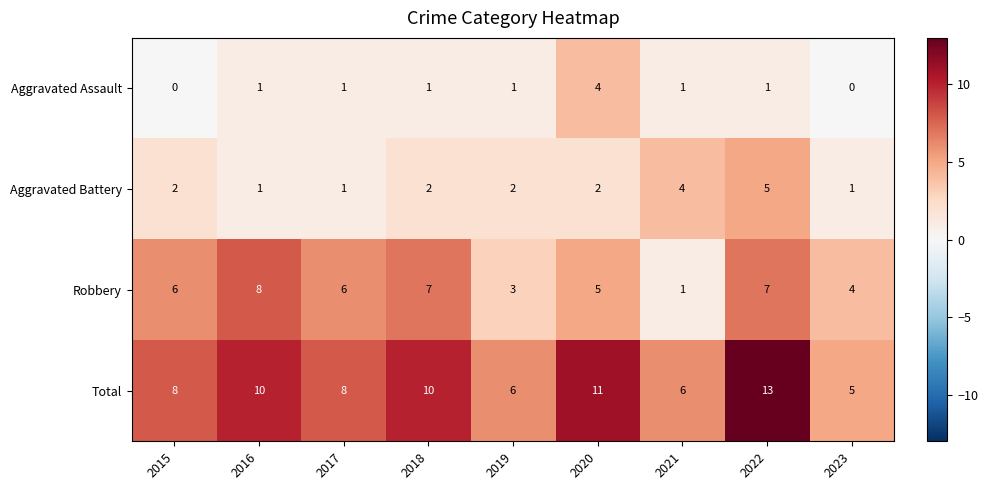

What is the average value of the Robbery series?

5